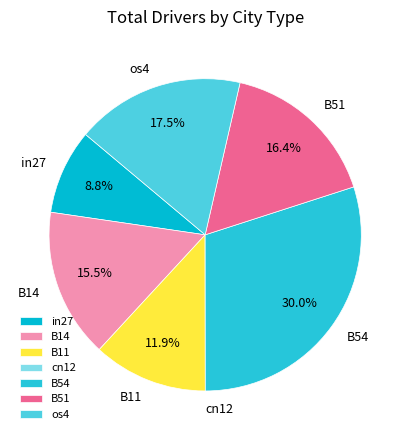

Do in27 and B11 together represent more than half of the pie?

No